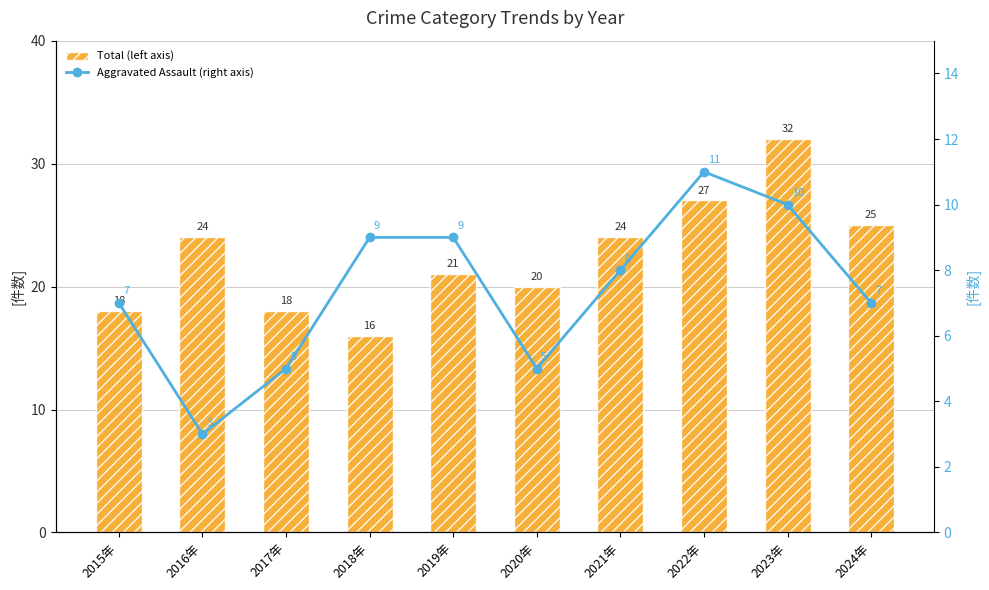

Does the chart contain stacked bars?

No